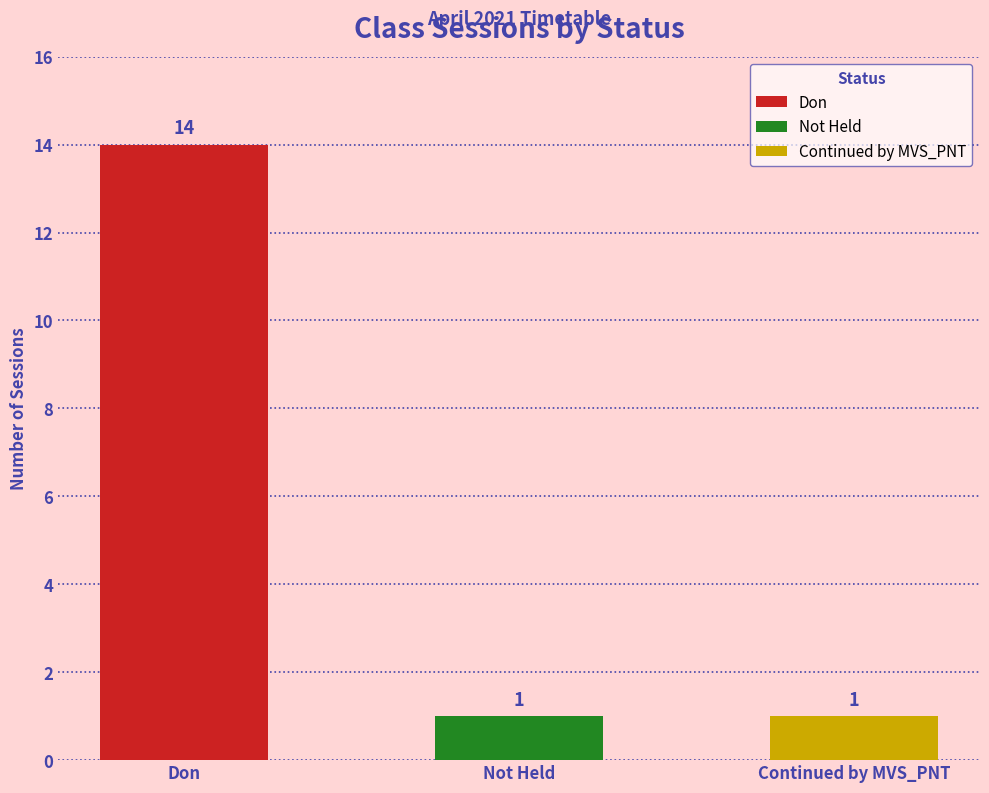

Which category has the lowest value across all series?

Not Held